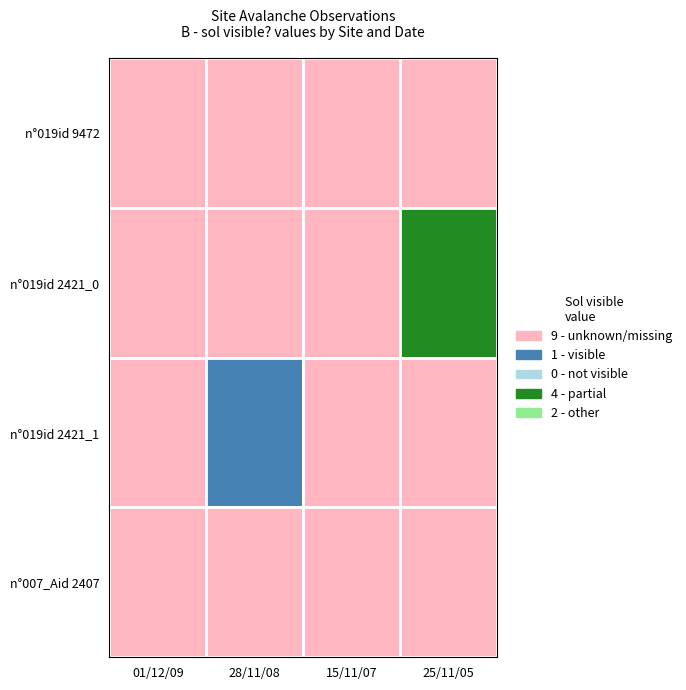

Which has a higher value, 3 or 1?

3